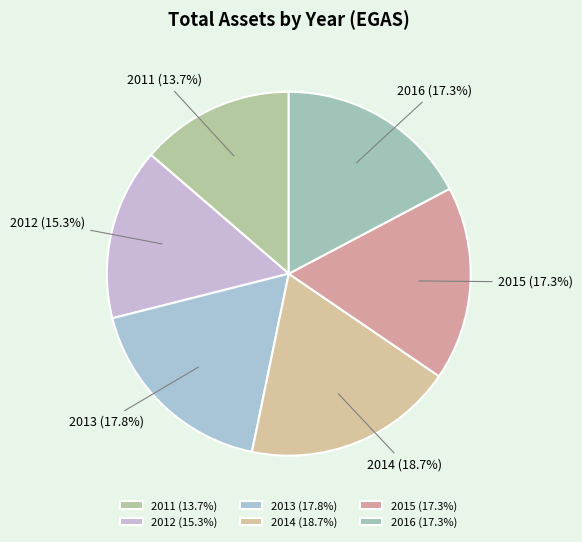

Does 2015 represent more than half of the total?

No